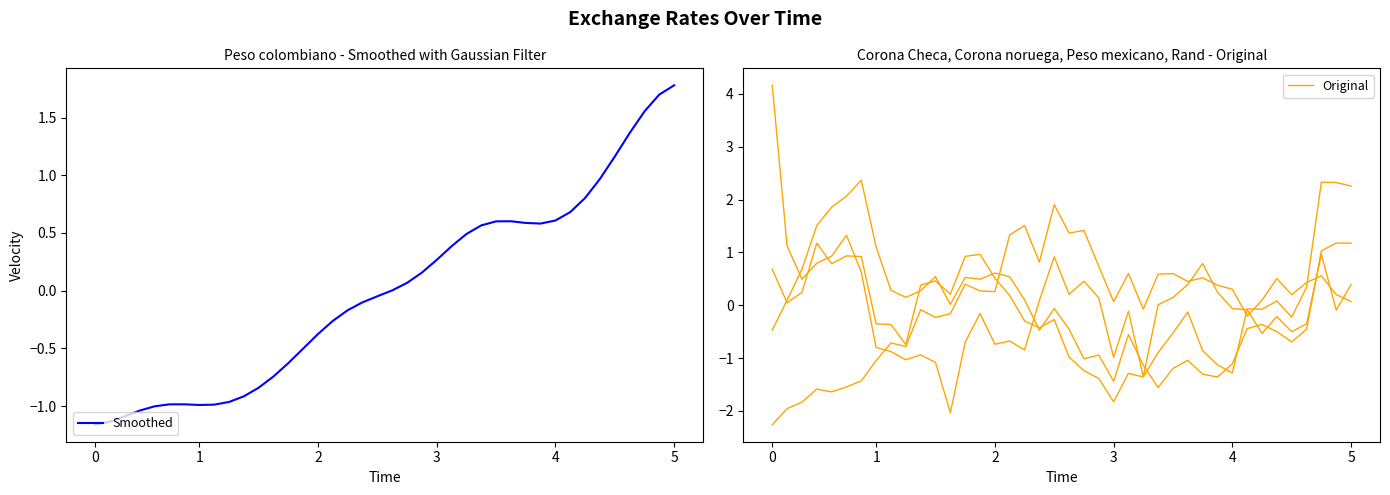

At which category does Smoothed reach its first local peak?

6